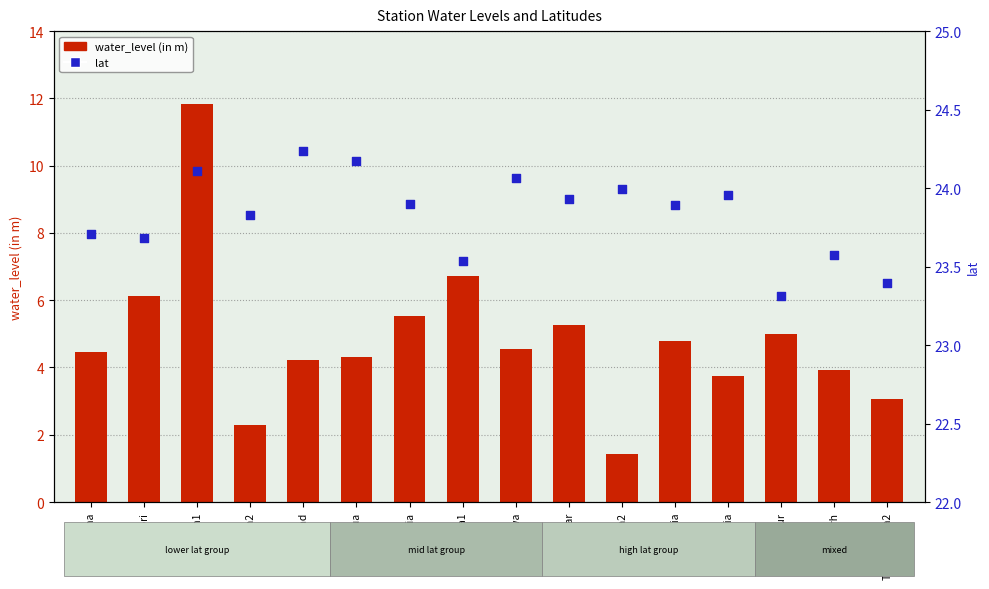

Is the value of lat at Gaisabad greater than the value of water_level (in m) at Samnapur?

Yes